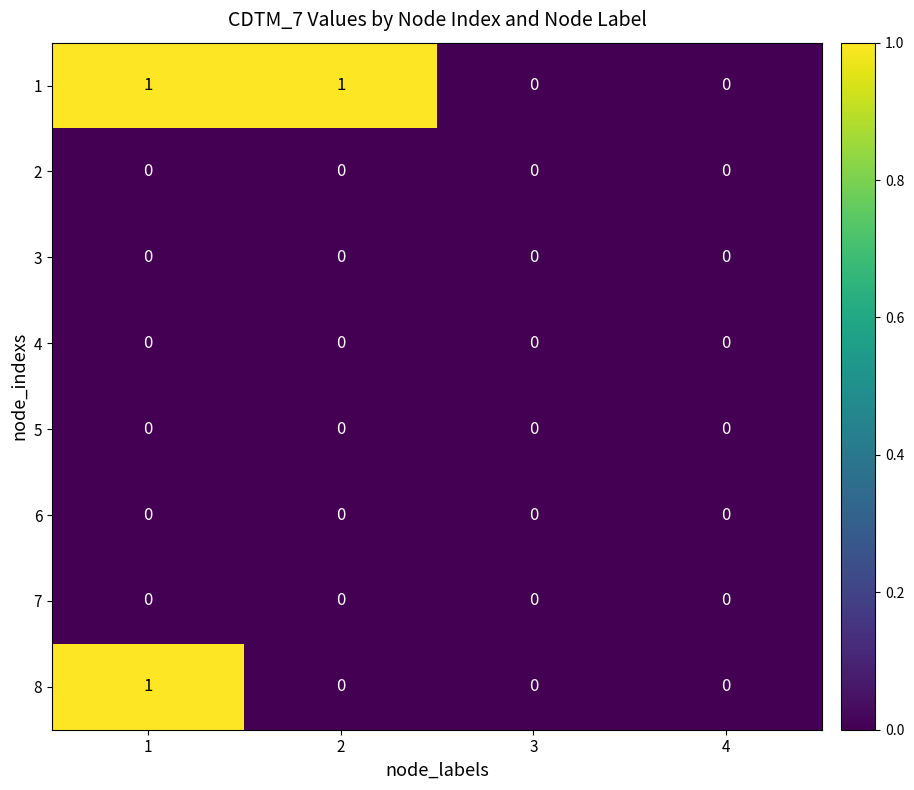

The value of 8 at 3 is 0. True or false?

True